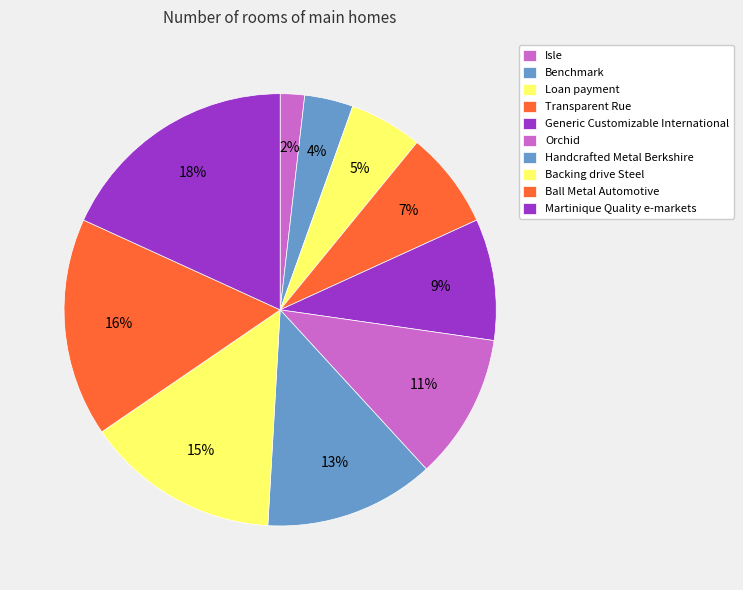

To the nearest percent, what is the combined percentage of Isle and Ball Metal Automotive?

18%